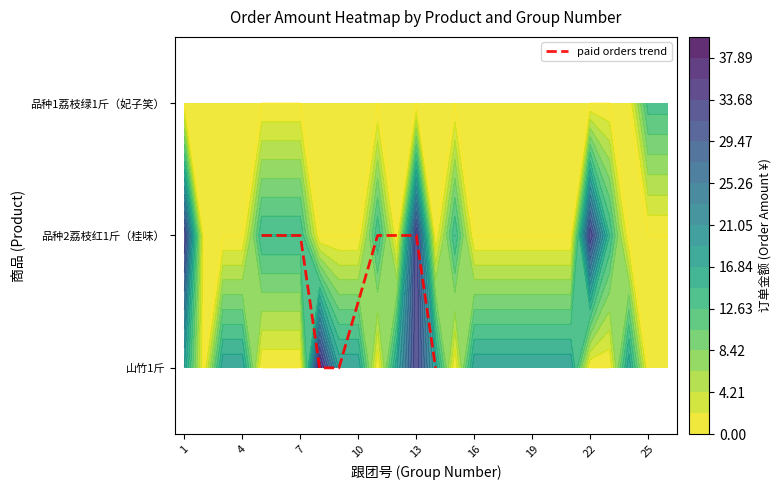

The value at 7 is 1. True or false?

False